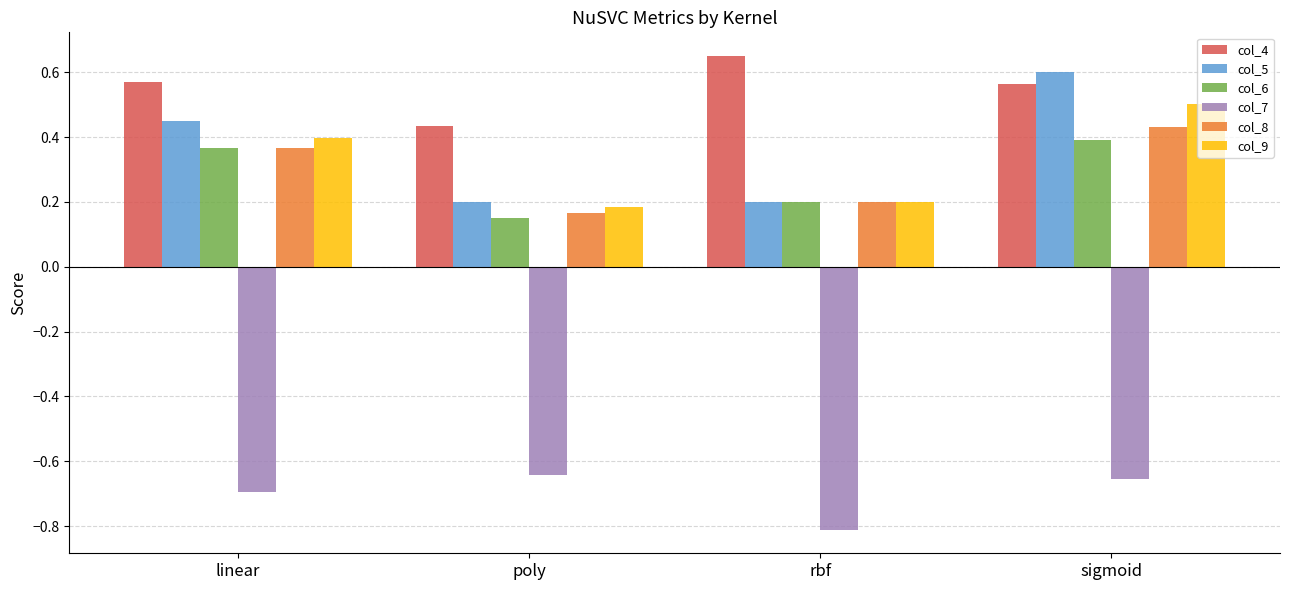

At which category is the sum across all series the highest?

sigmoid